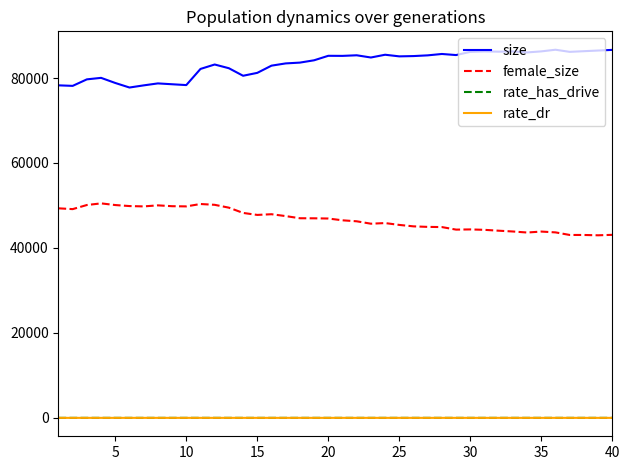

True or false: female_size and rate_dr intersect in this chart.

False